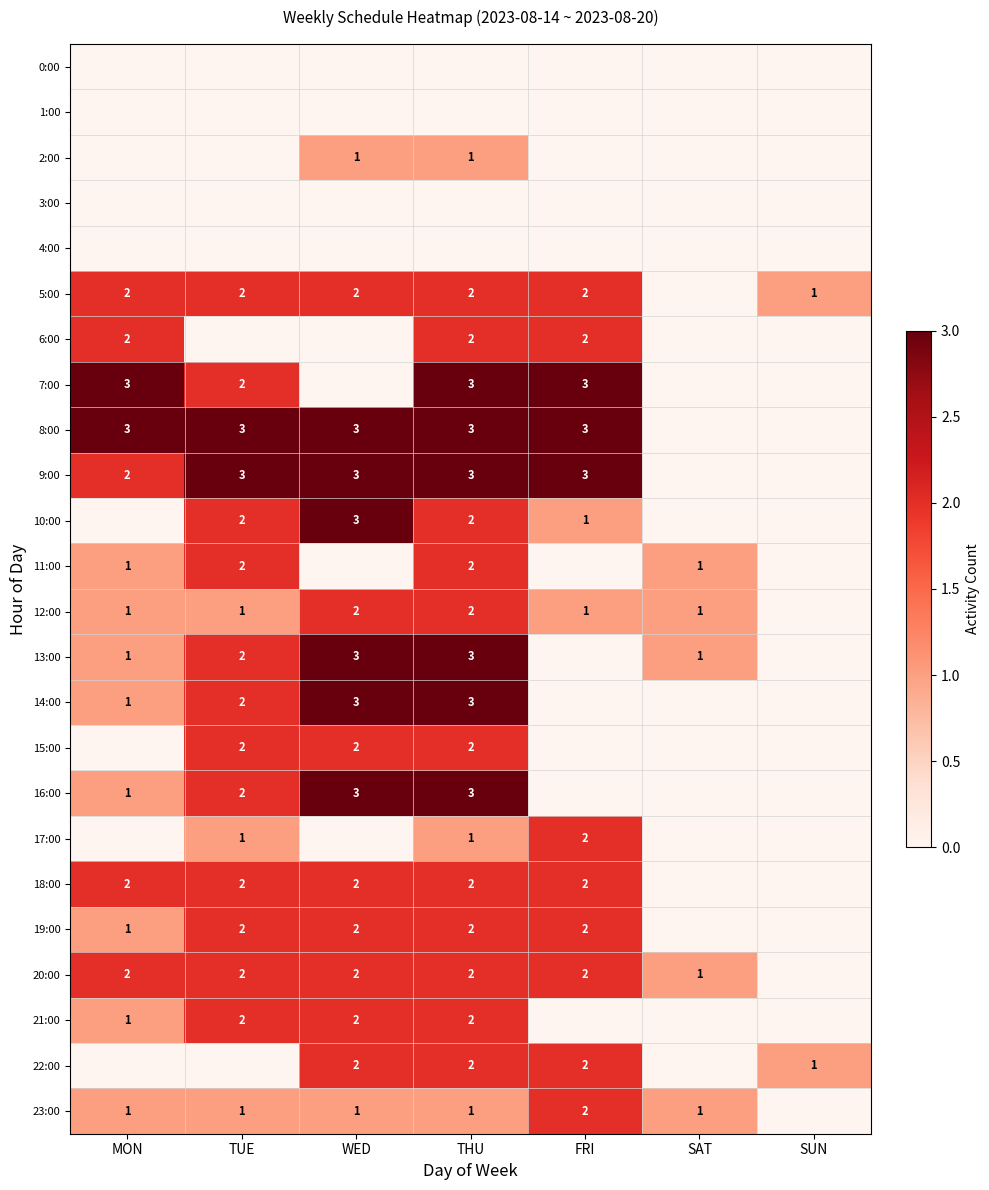

What is the sum of the 14:00 values at TUE and THU?

5